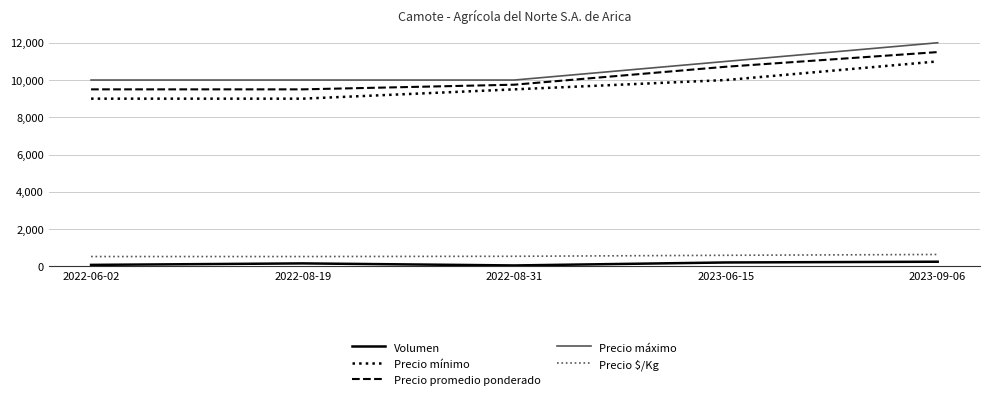

At how many categories does at least one series exceed 5462?

5